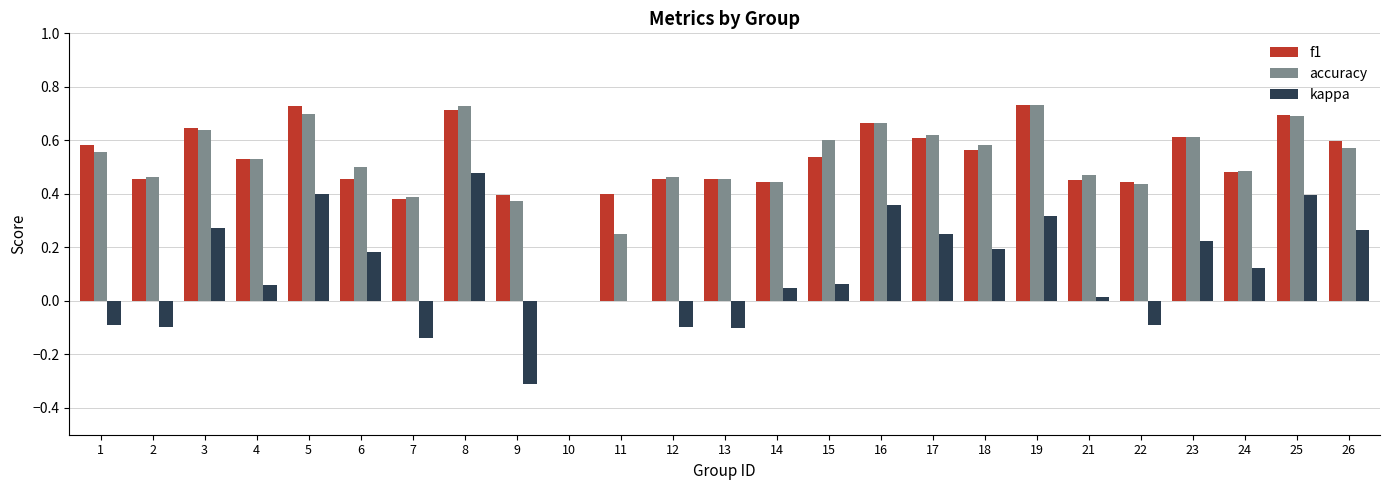

Count the number of categories in the chart.

25